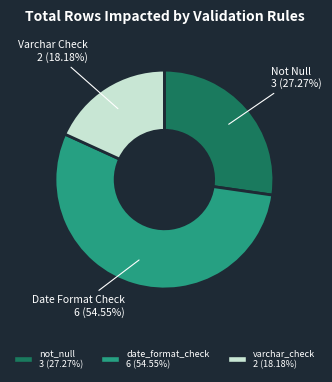

Rank the categories by value from highest to lowest.

date_format_check 6 (54.55%), not_null 3 (27.27%), varchar_check 2 (18.18%)